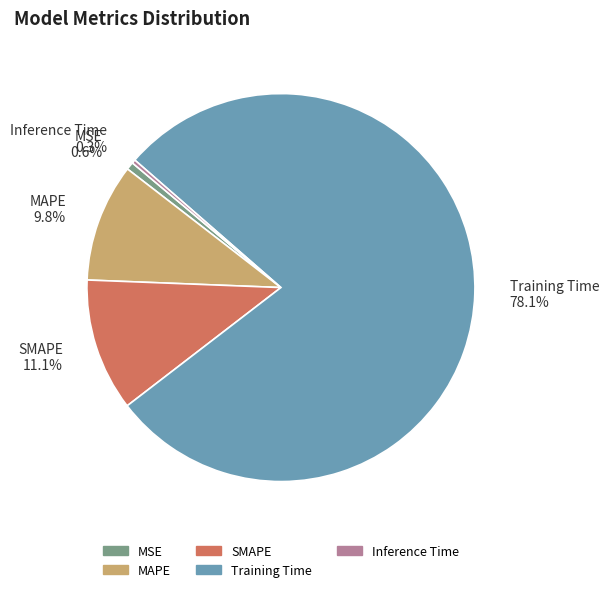

How many slices are in this pie chart?

5